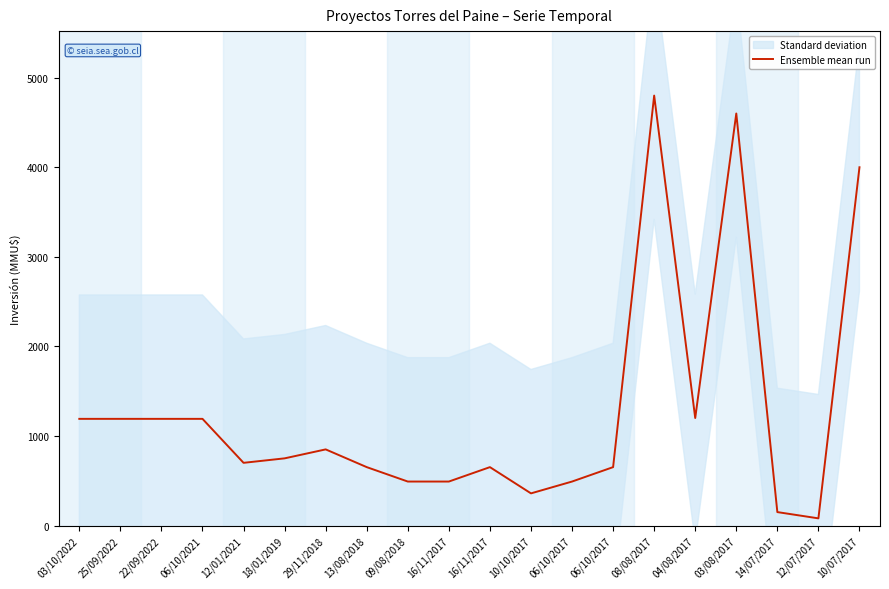

Reading left to right, extract all data points from this chart.

1191	1191	1191	1191	700	750	850	652	491	491	652	359	491	652	4800	1200	4600	150	80	4000